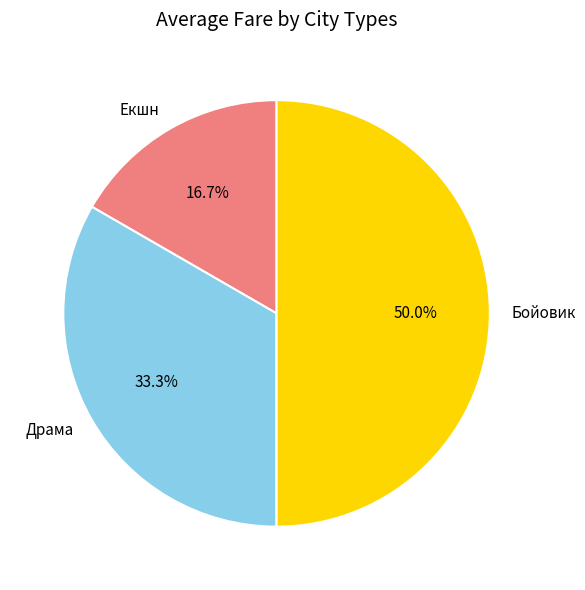

What percentage is the Екшн slice, to the nearest percent?

17%